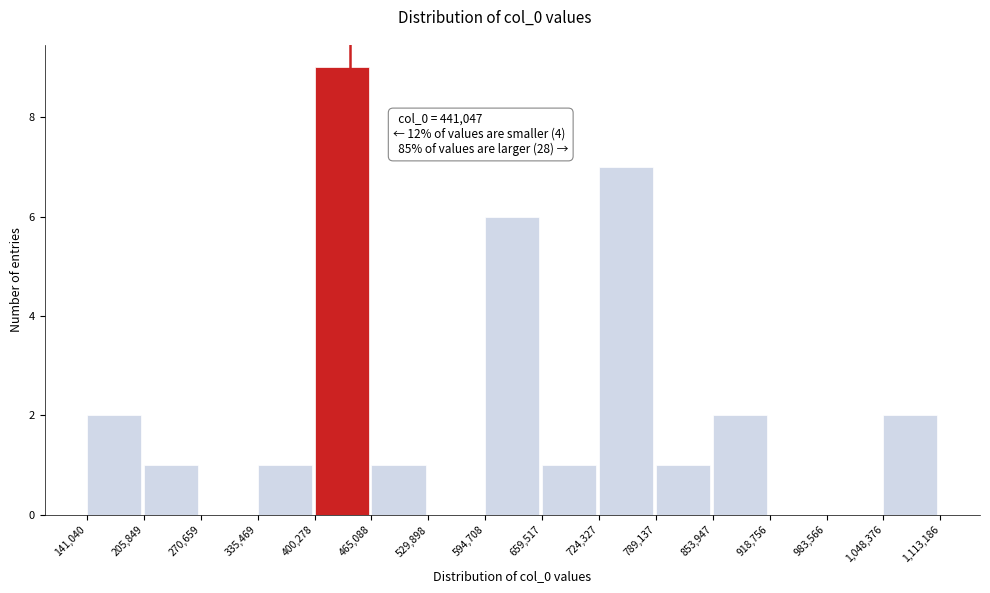

Which range on the x-axis has the tallest bar?

400,278 to 465,088